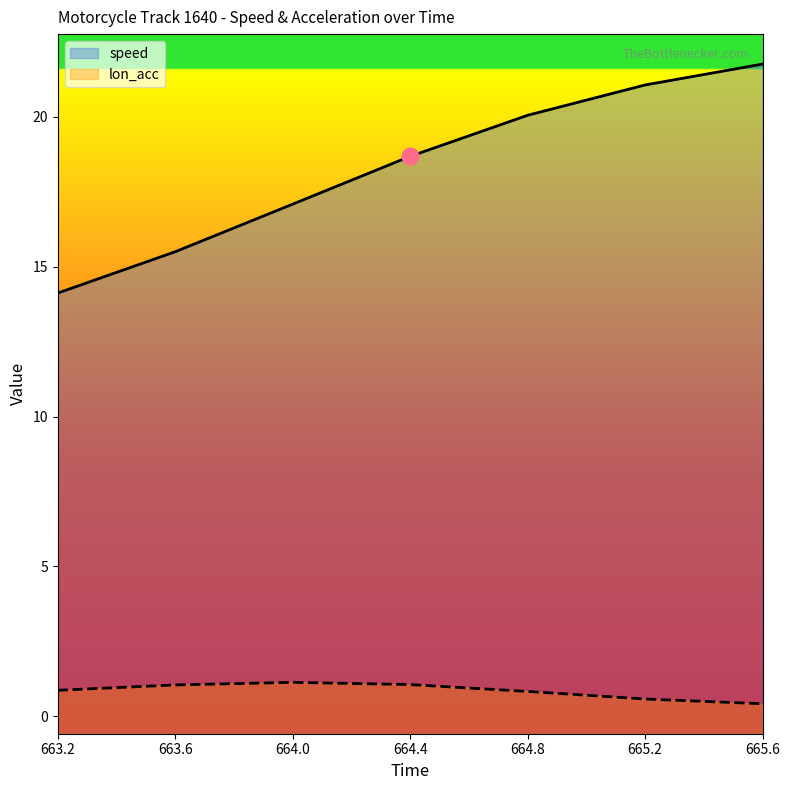

List the series in order of their peak value, lowest first.

lon_acc, speed